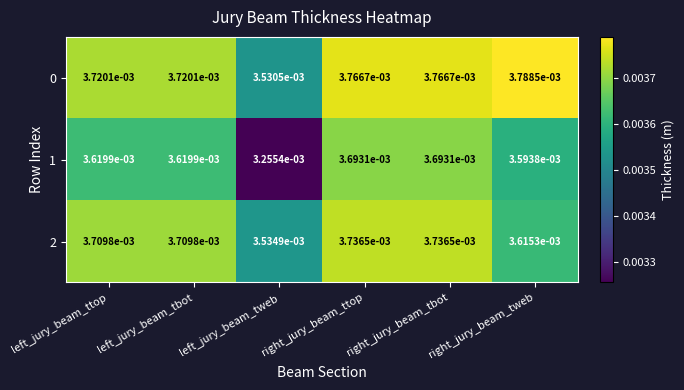

At which label is 0 closest to 0?

left_jury_beam_tweb